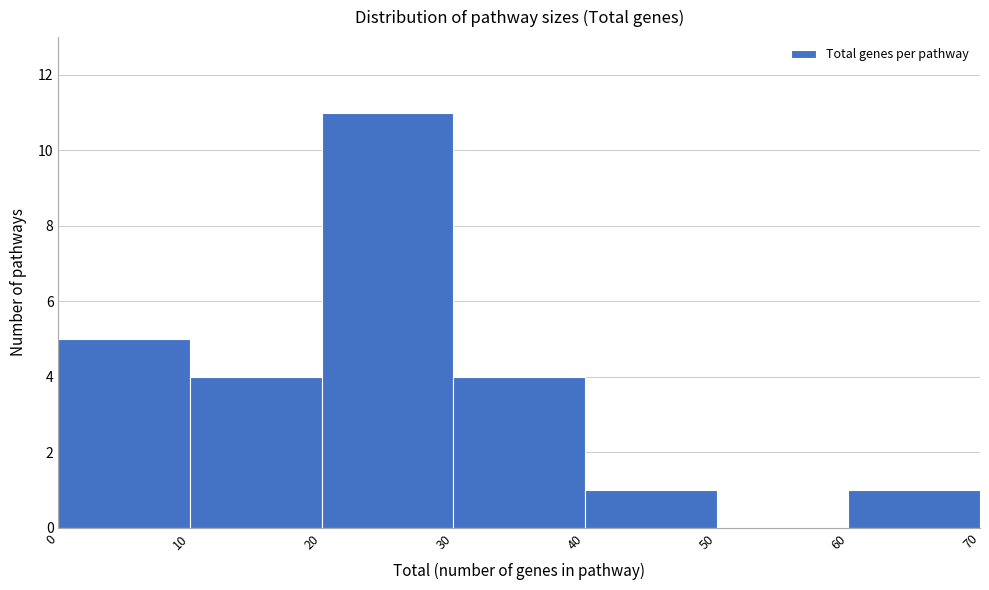

Reading left to right, list every bar in this chart as the range it spans on the x-axis followed by its height. The values are not printed on the chart, so give them approximately, as read against the axis.

0 to 10: 5
10 to 20: 4
20 to 30: 11
30 to 40: 4
40 to 50: 1
50 to 60: 0
60 to 70: 1